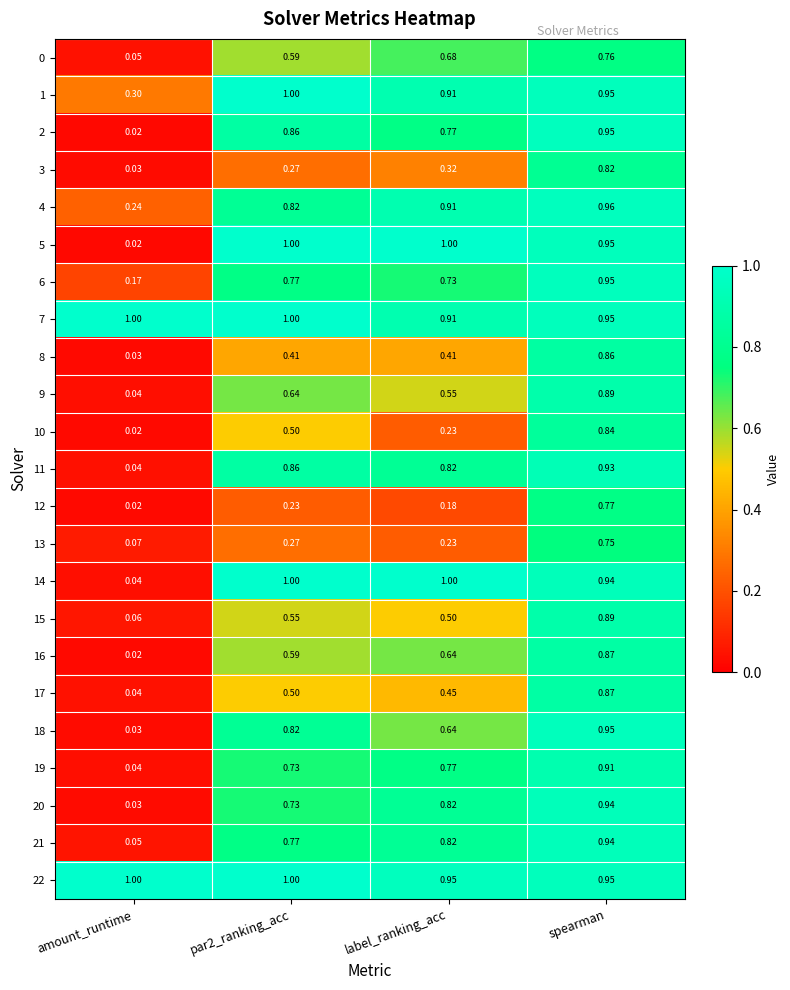

What is the spread (max minus min) of values at amount_runtime?

1.0